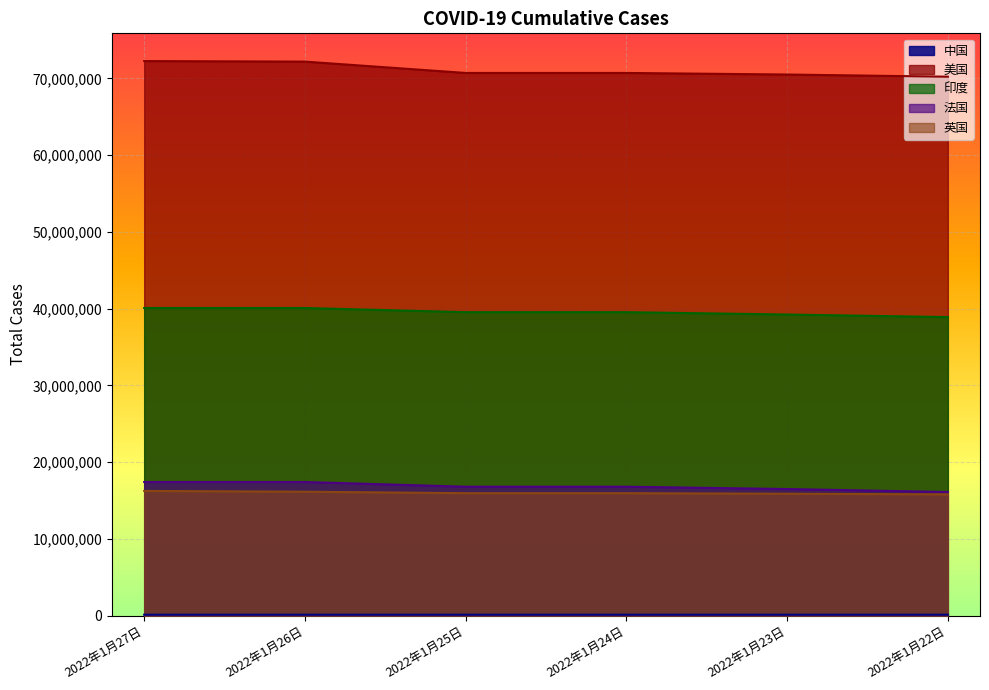

What is the label of the 2nd point from the left?

2022年1月26日